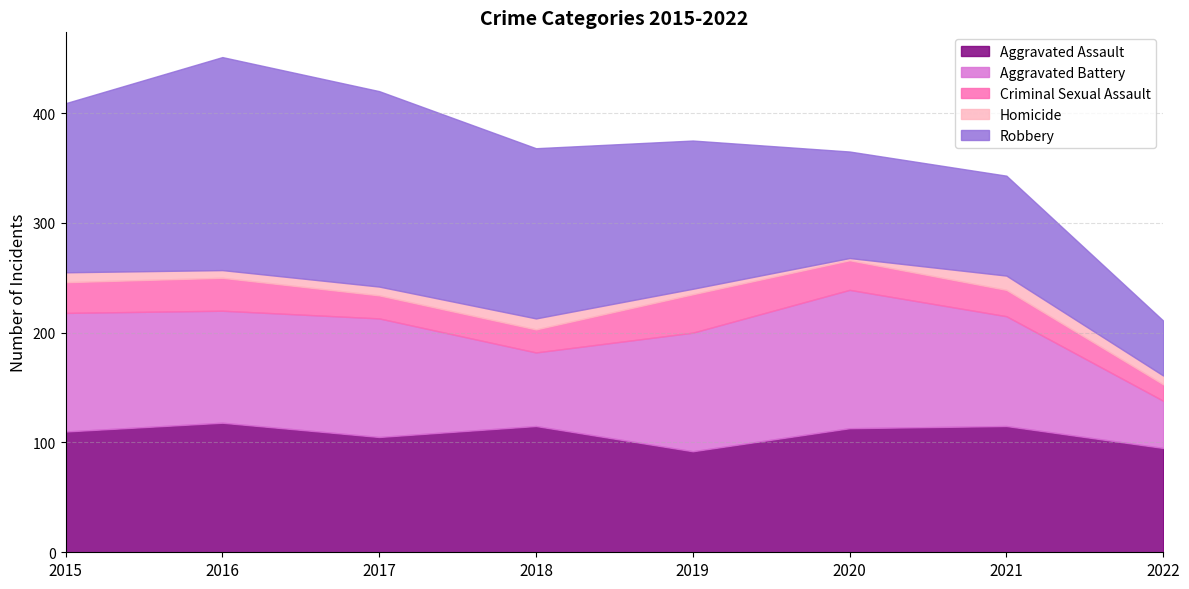

Which has a higher value, 2019 or 2015?

2015